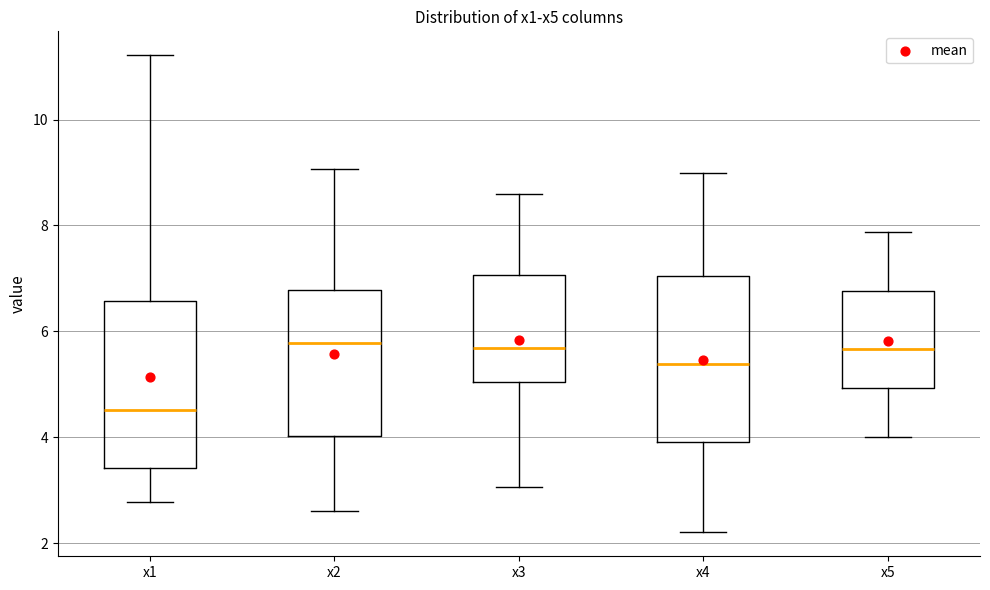

Reading left to right, read every box against the y-axis: the position of its median line, the range the box covers, and the ends of its whiskers. The values are not printed on the chart, so give them approximately, as read against the axis.

x1: median 4.6, box 3.4 to 6.6, whiskers 2.8 to 11.2
x2: median 5.8, box 4.0 to 6.8, whiskers 2.6 to 9.0
x3: median 5.6, box 5.0 to 7.0, whiskers 3.0 to 8.6
x4: median 5.4, box 4.0 to 7.0, whiskers 2.2 to 9.0
x5: median 5.6, box 5.0 to 6.8, whiskers 4.0 to 7.8